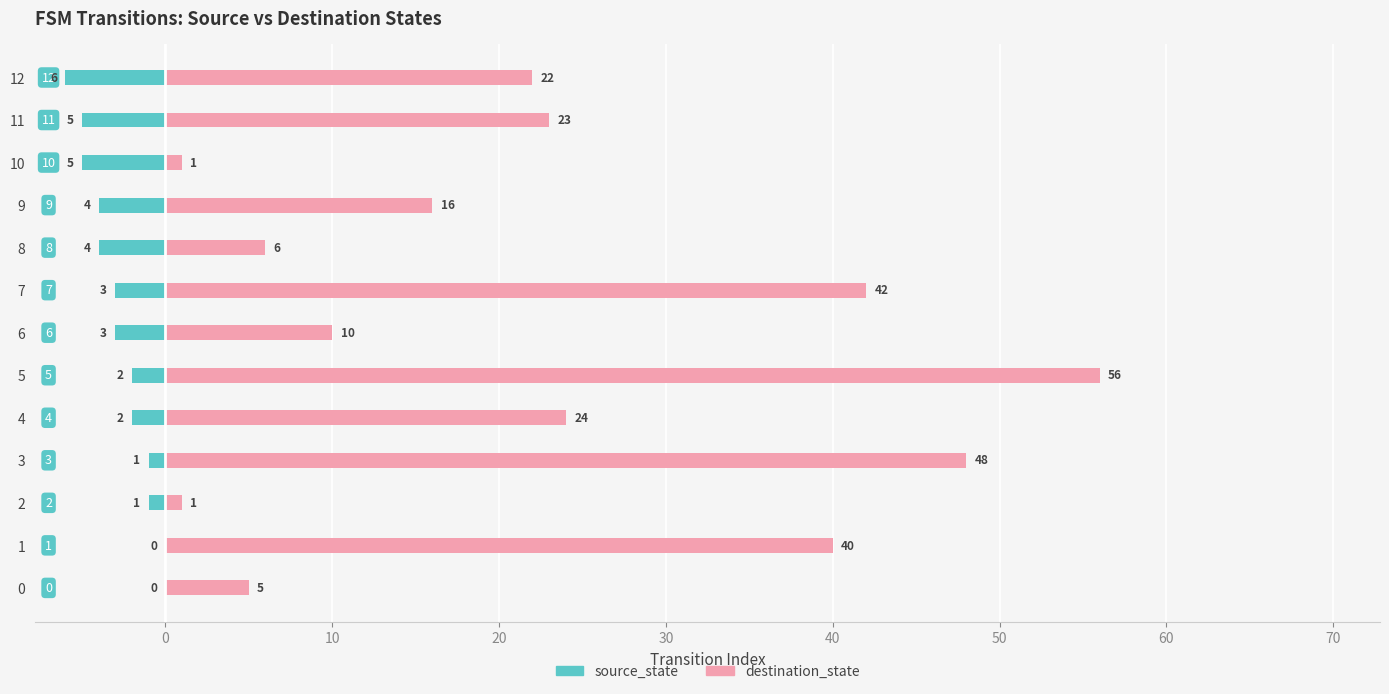

Rank the series by their maximum value, from highest to lowest.

destination_state, source_state